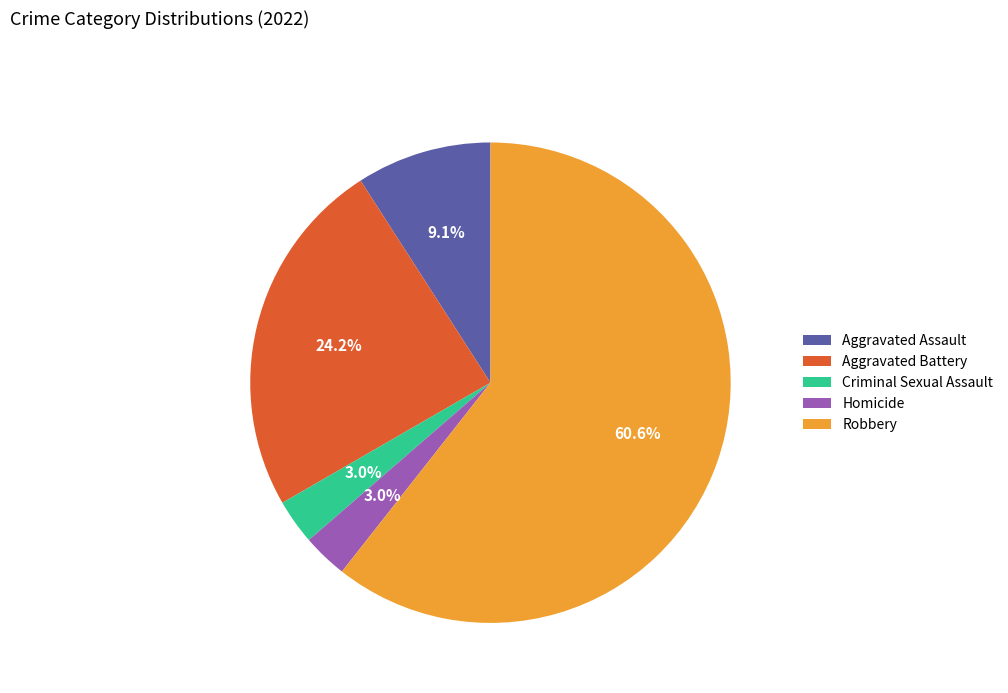

To the nearest percent, what is the difference between the largest and smallest slice percentages?

58%